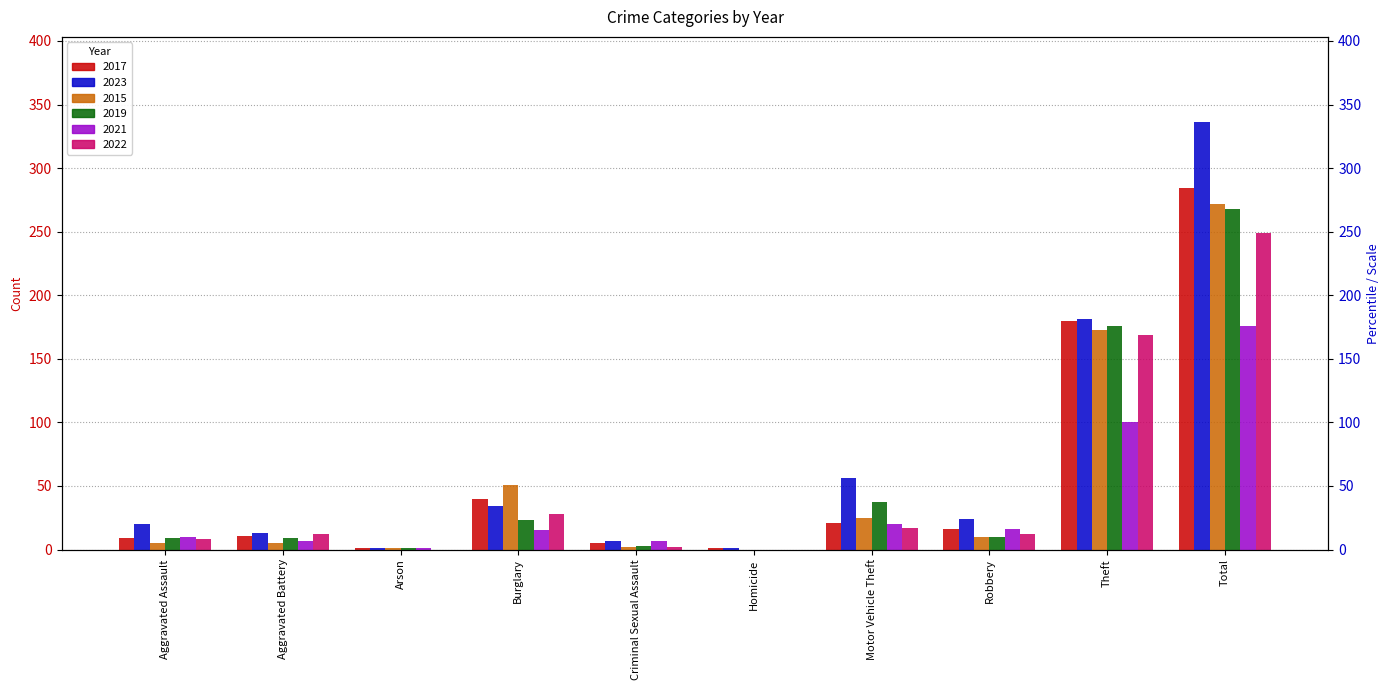

At how many categories does at least one series exceed 297?

1